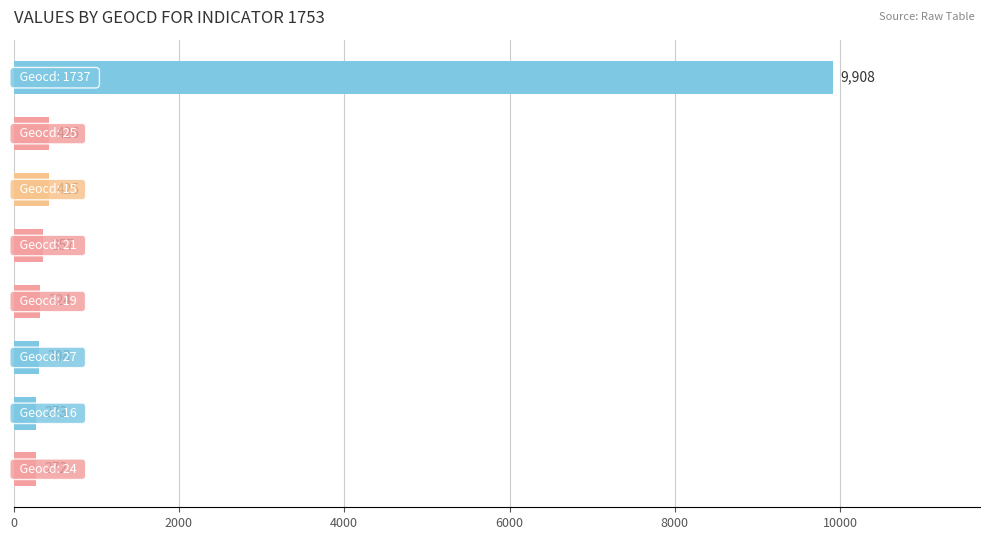

Are the bars horizontal?

Yes